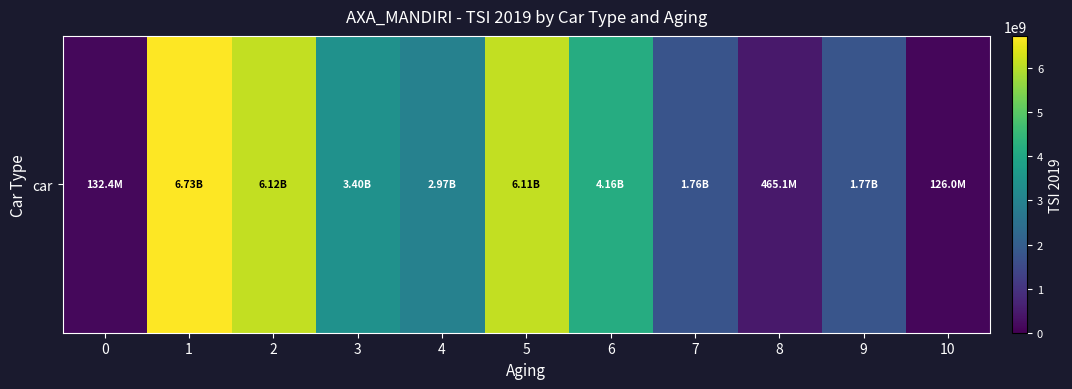

At which category does the chart reach its minimum across all series?

10